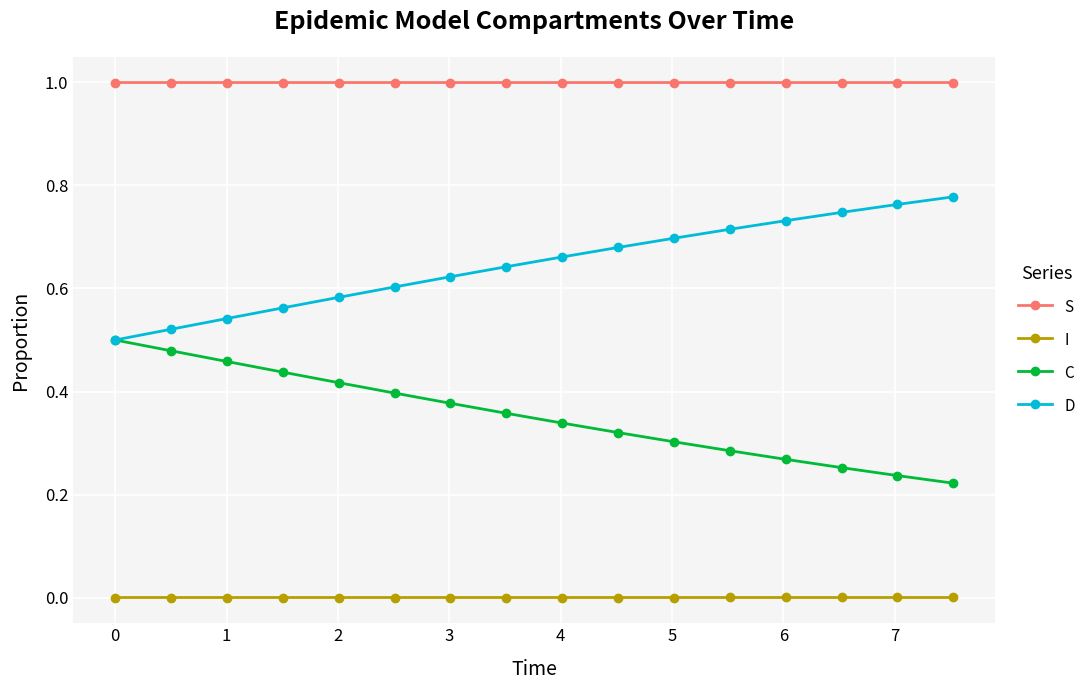

What is the value of the S point at the 13th from the left?

1.0